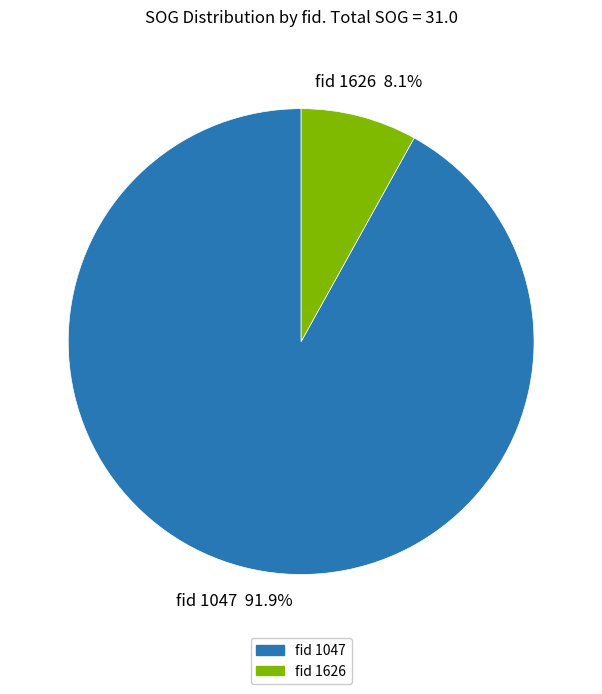

Does any single category account for the majority?

Yes